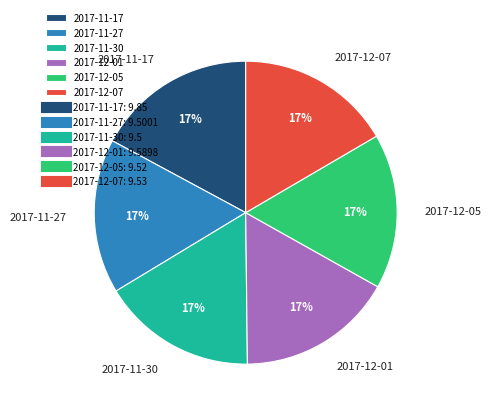

Is there a majority slice in this chart?

No